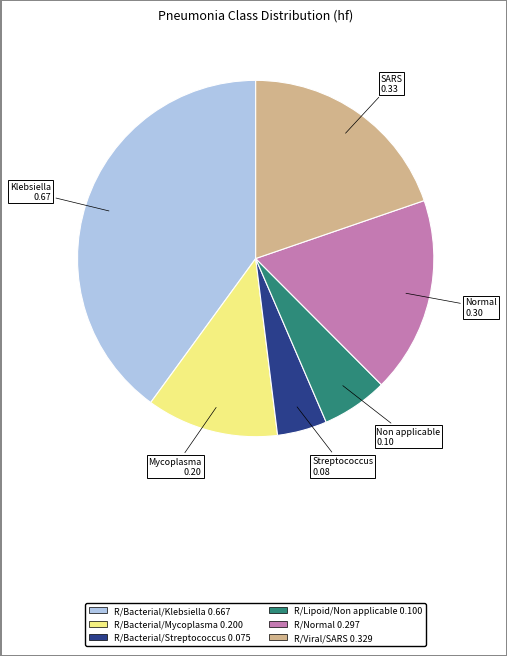

How many segments does this pie chart have?

6